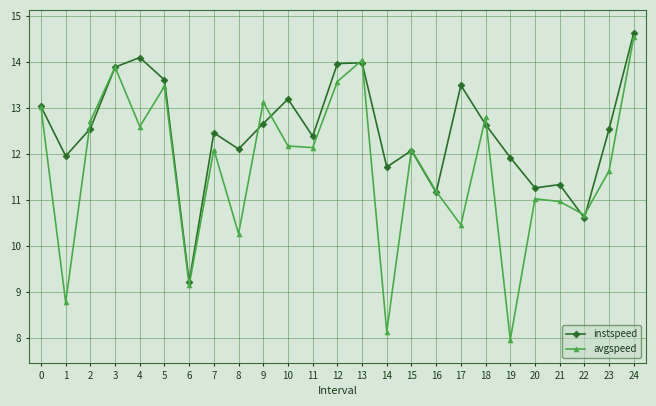

What is the value of the avgspeed point at the 24th from the left?

11.6